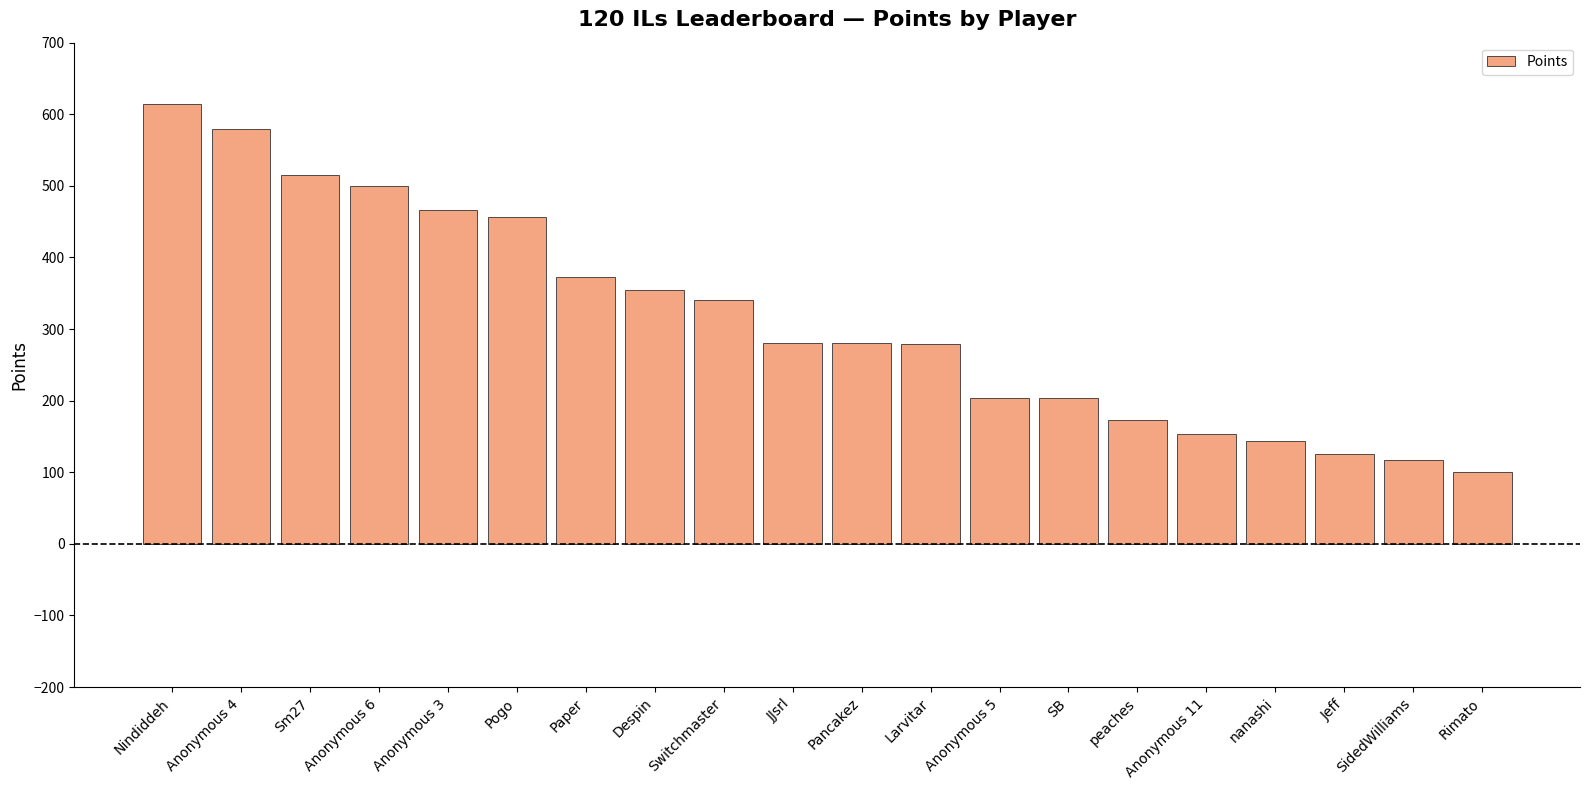

What is the label of the 12th bar from the left?

Larvitar